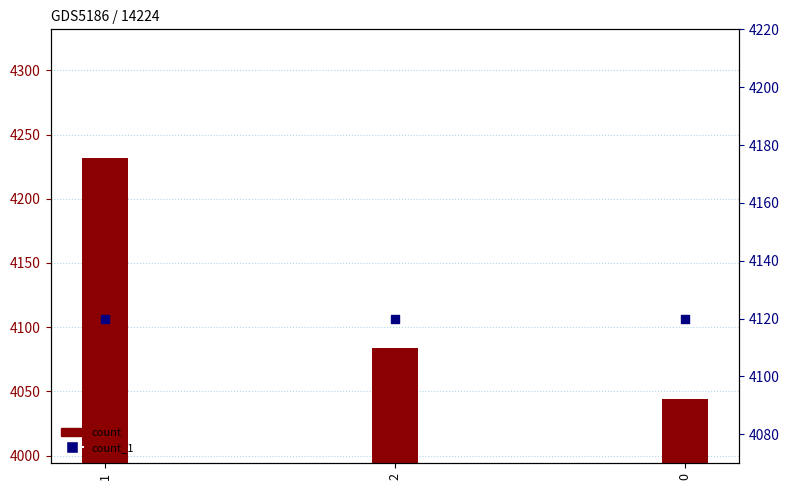

What are all the series names shown in the legend?

count, count_1